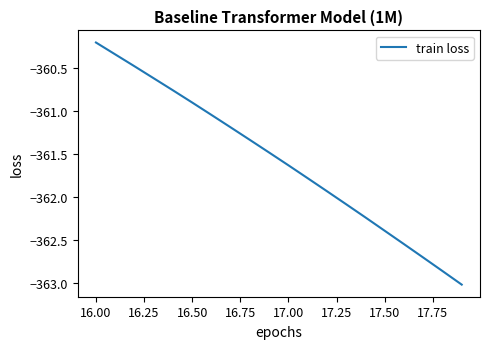

What is the greatest value displayed?

-360.2